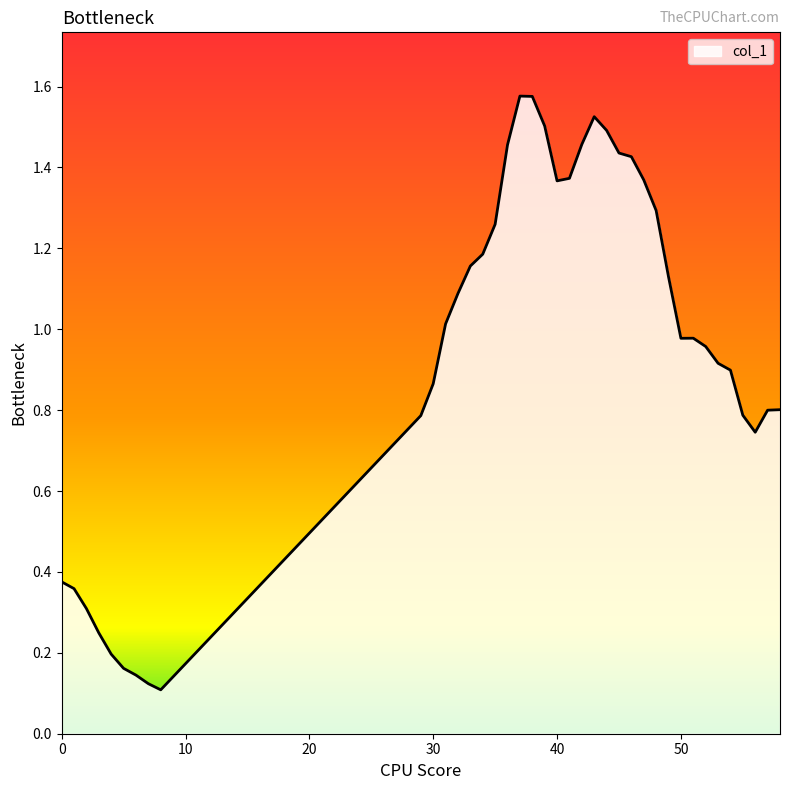

How many lines are shown in the chart?

1